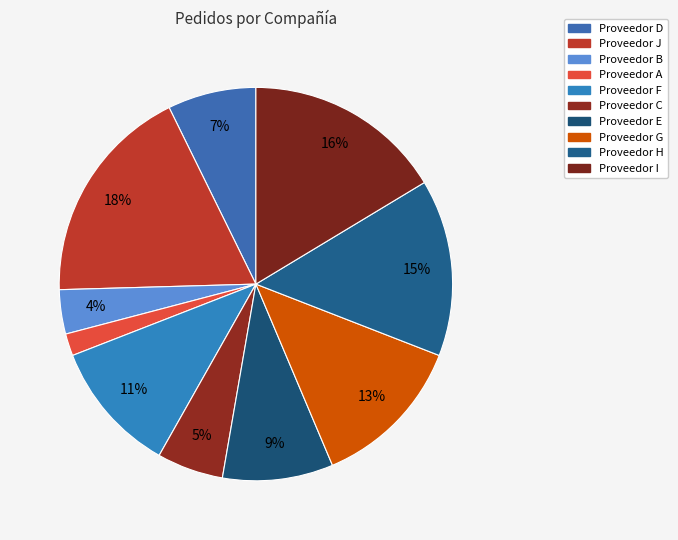

Between Proveedor B and Proveedor H, which is larger?

Proveedor H